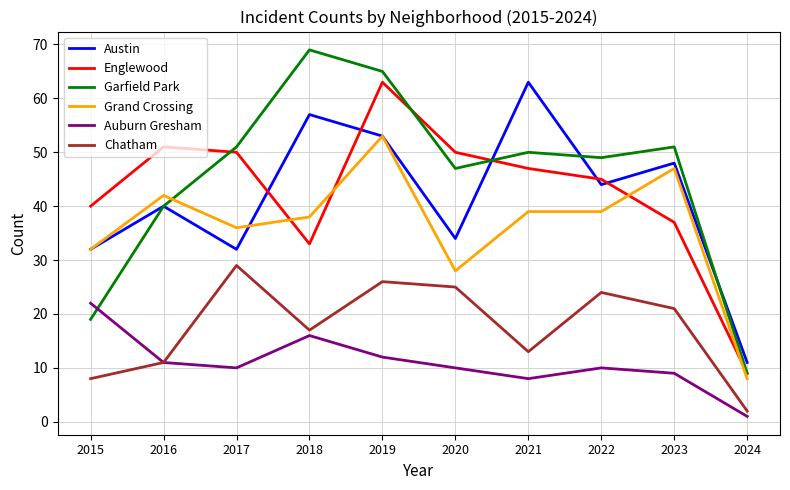

What is the difference between the Grand Crossing values at 2021 and 2016?

3